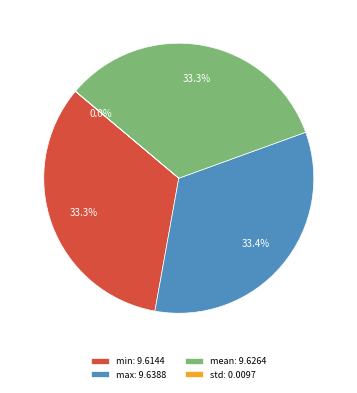

Approximately how many times larger is the value at min: 9.6144 compared to max: 9.6388?

1.0